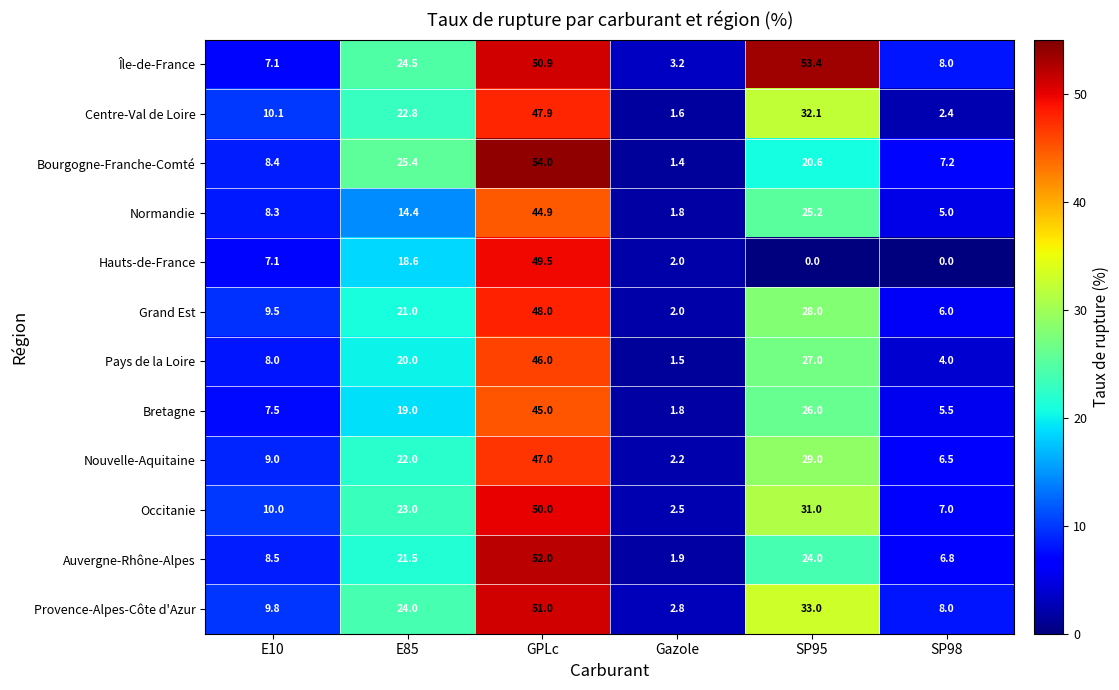

Which series has the largest range (max minus min)?

Bourgogne-Franche-Comté